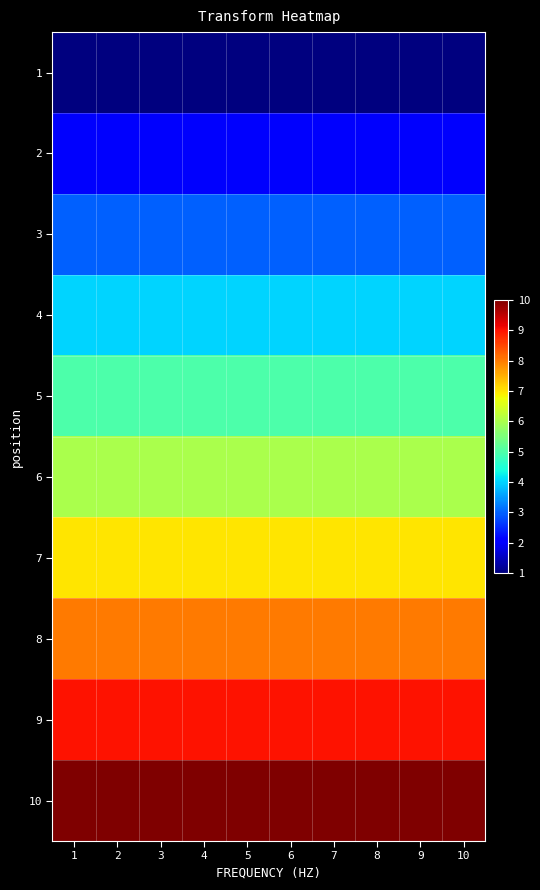

Between 6 and 5, which is larger?

6